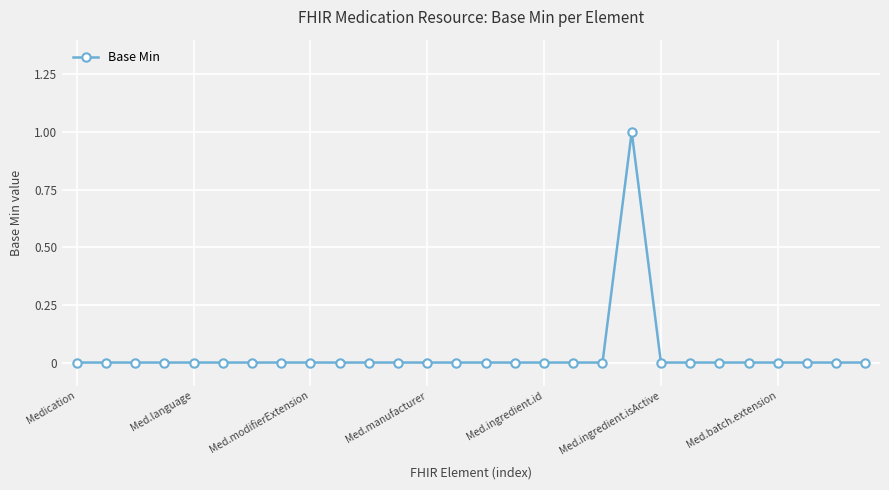

True or false: the data has more than 0 interior local peaks.

True